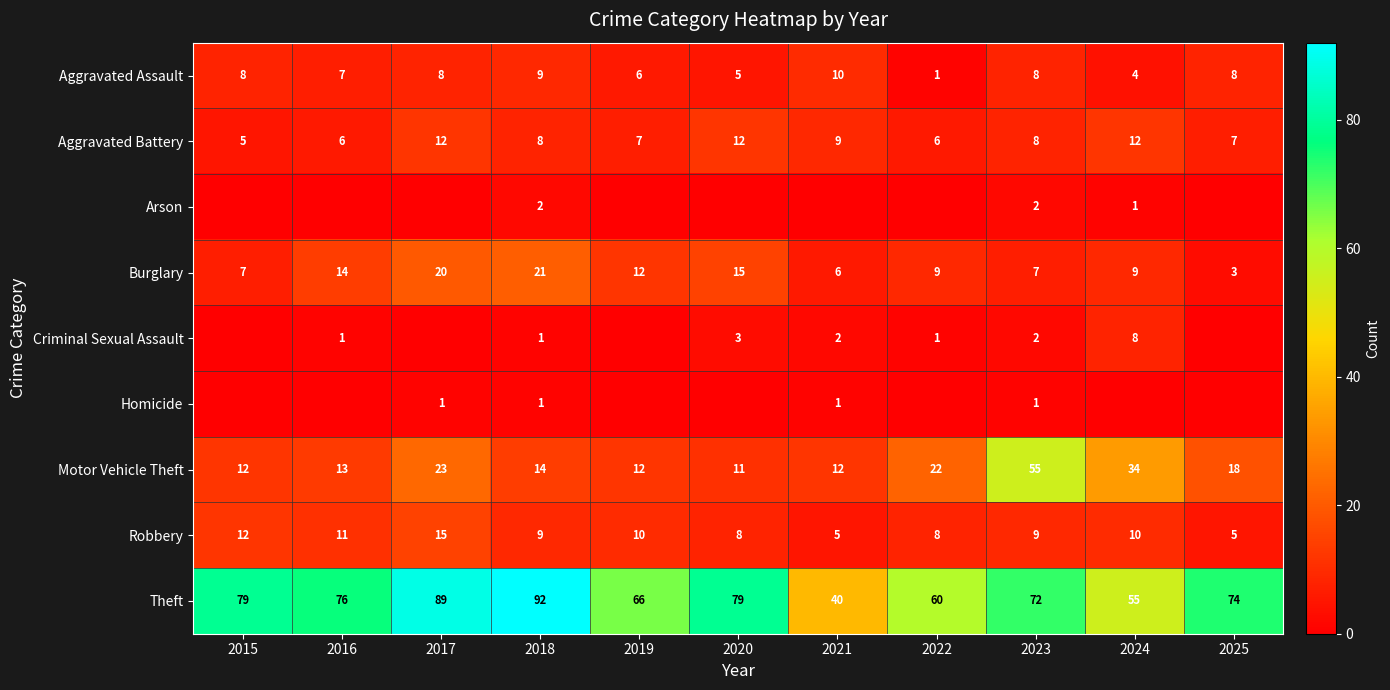

Is it true that Arson equals 1 at 2024?

True